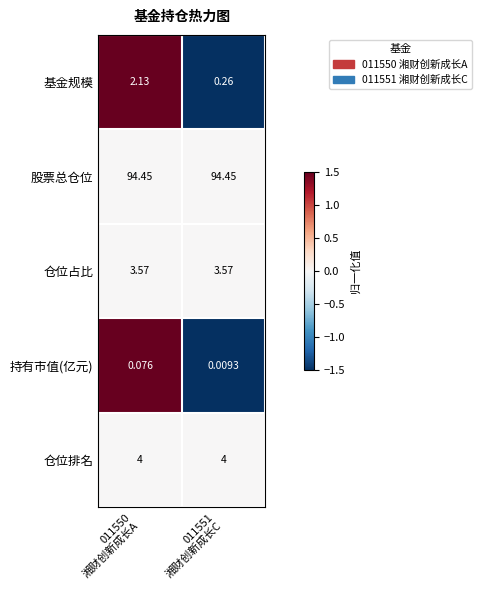

What is the total value across all series at 011550
湘财创新成长A?

104.2